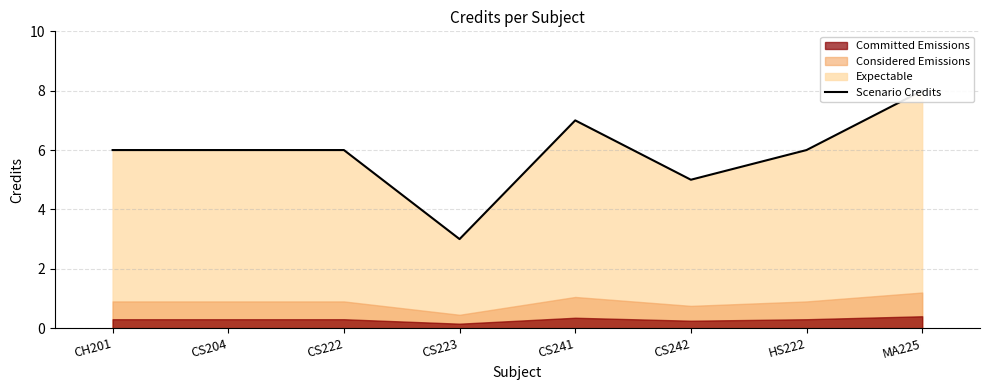

Reading left to right, list all the values displayed in this chart.

6	6	6	3	7	5	6	8